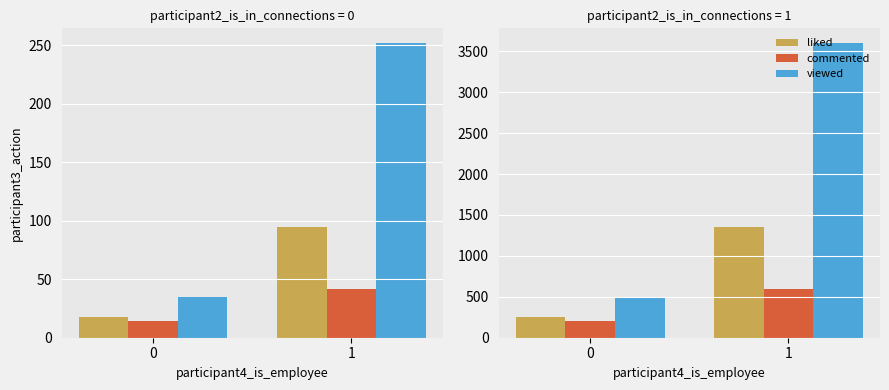

What is the difference between the highest and lowest values at 0?

300